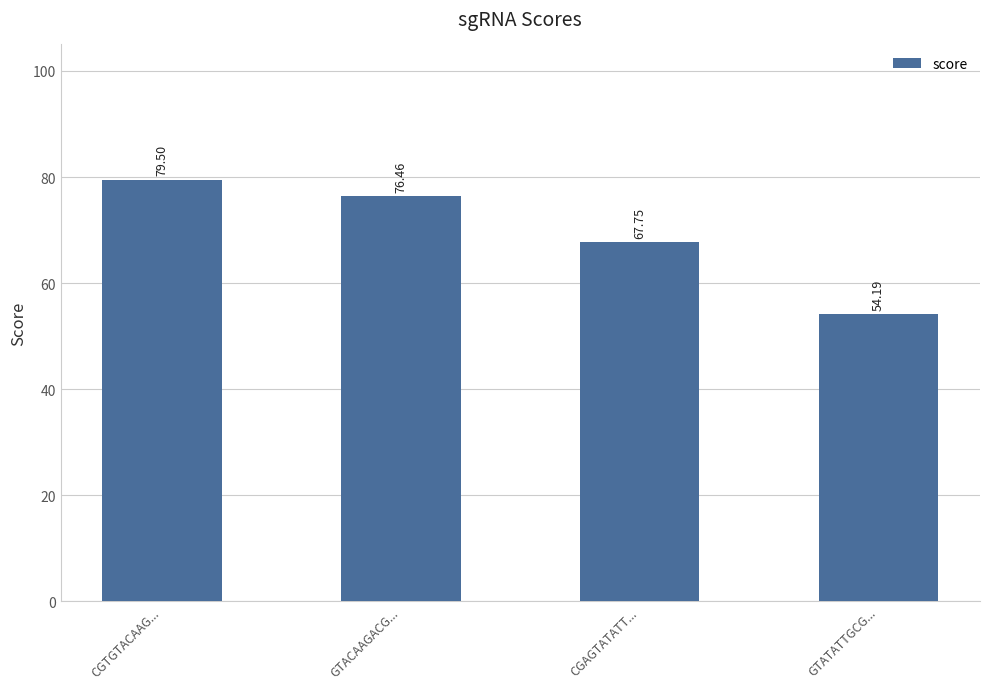

What is the maximum value shown in the chart?

79.5